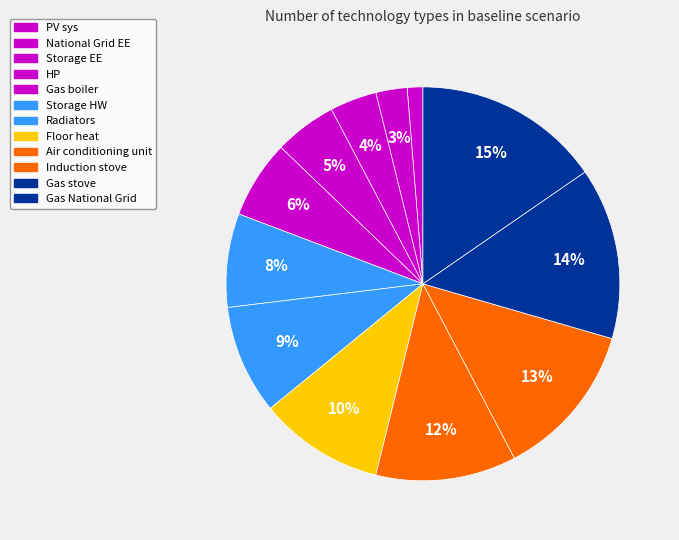

How many segments does this pie chart have?

12